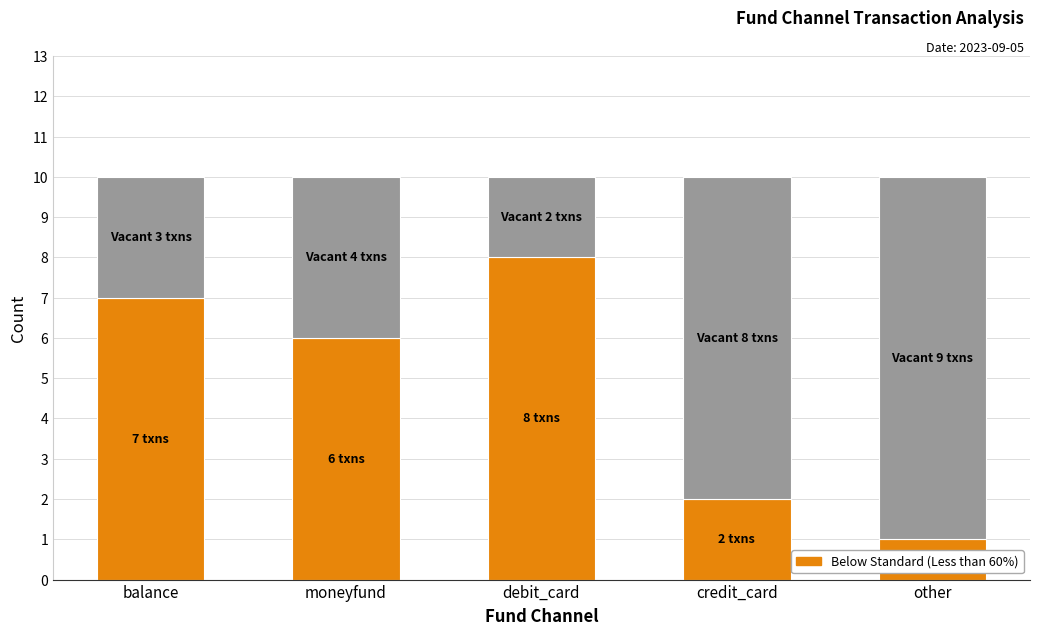

What is the total value across all series at balance?

10